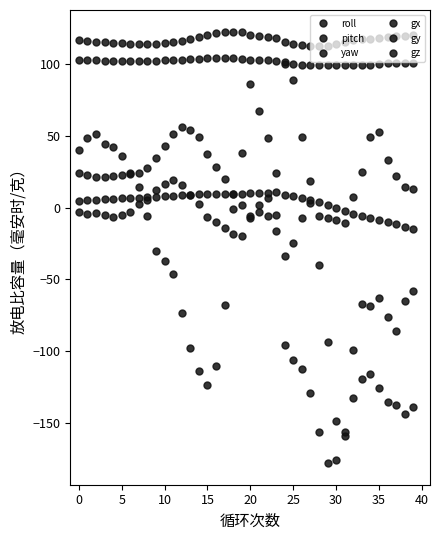

At which category is the sum across all series the highest?

20